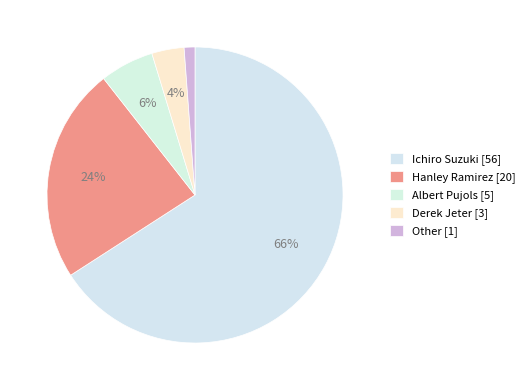

Count the number of slices in the pie.

5